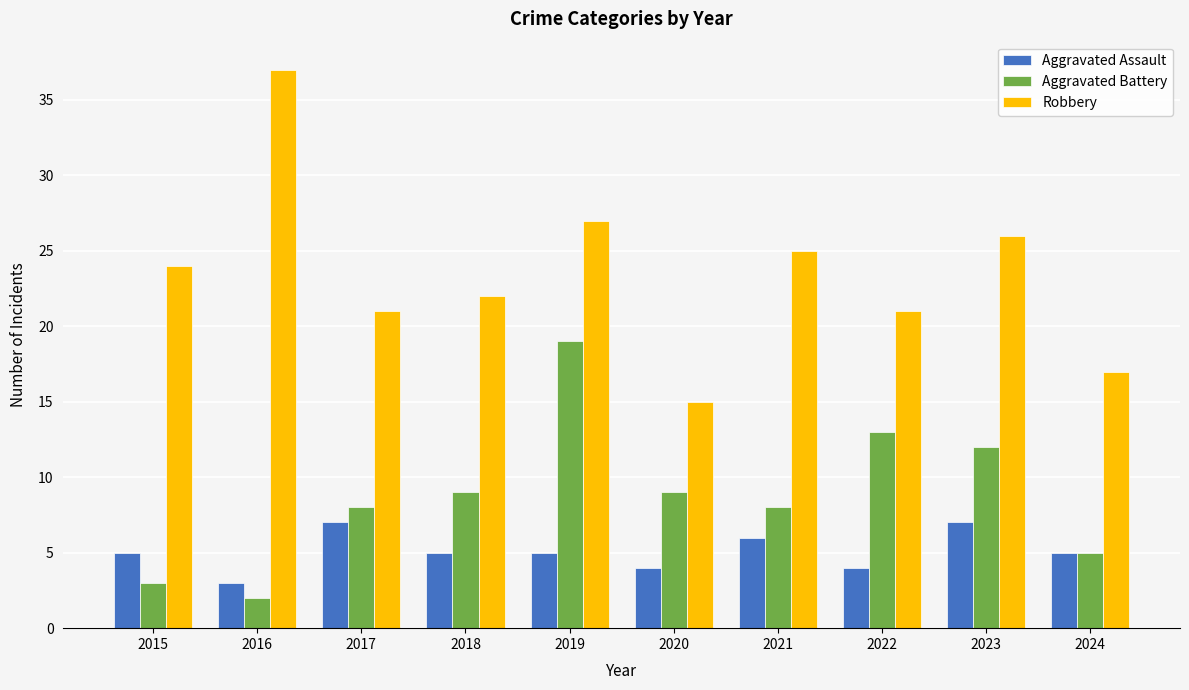

Is it true that Aggravated Assault equals 1 at 2015?

False